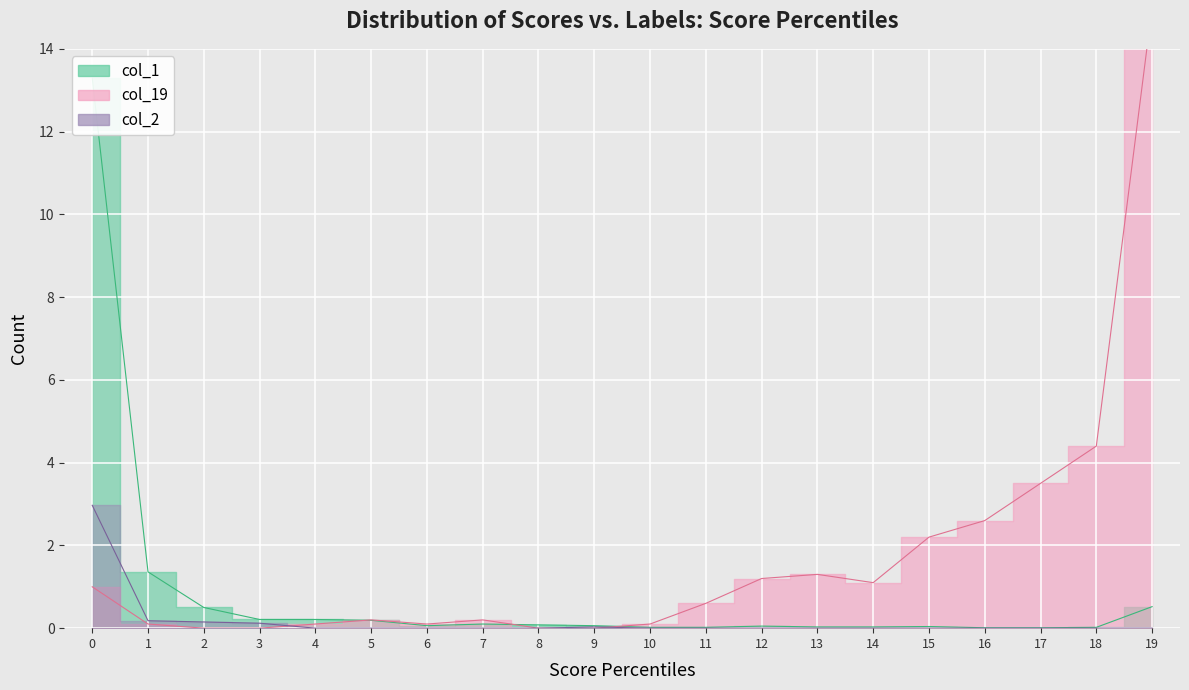

The col_2 series shows 0.0 at 15. True or false?

True